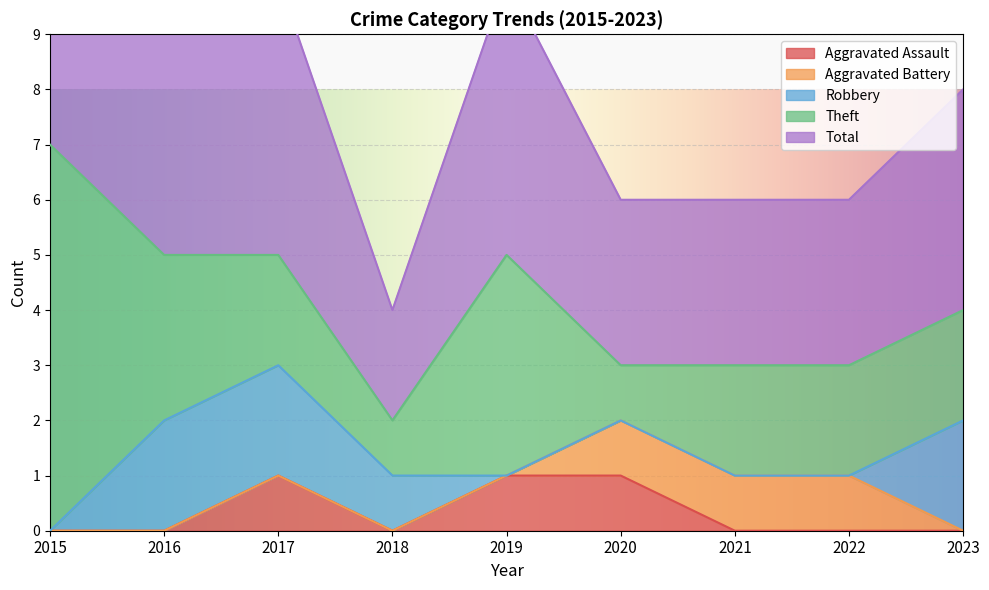

What is the sum of all Theft values?

24